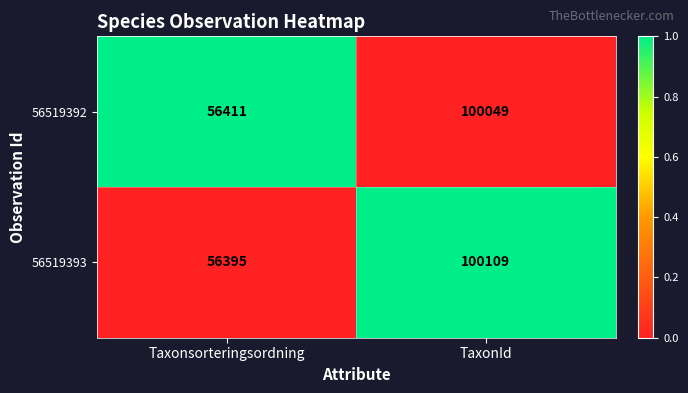

Is the value of 56519392 at Taxonsorteringsordning greater than the value of 56519393 at TaxonId?

No